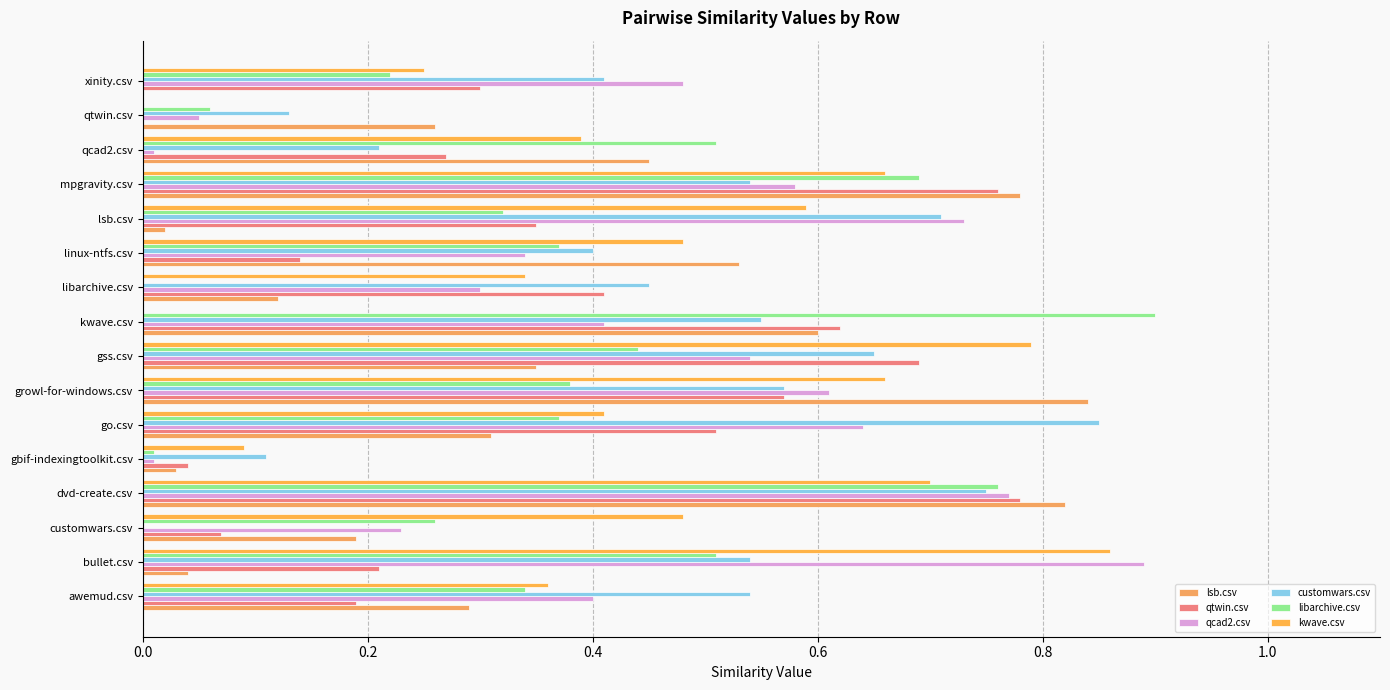

Count the number of data series in this chart.

6